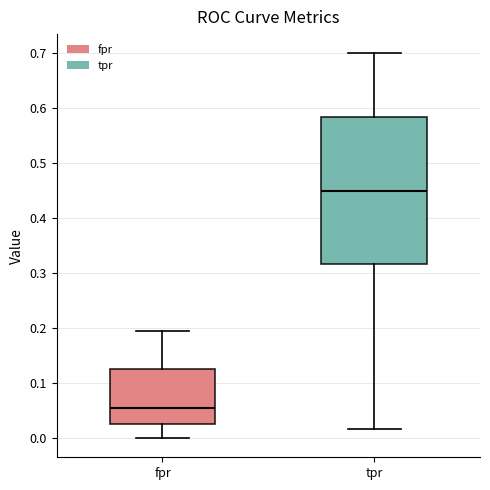

Where does the lower whisker of the box for fpr end on the y-axis? The values are not printed on the chart, so give them approximately, as read against the axis.

0.00